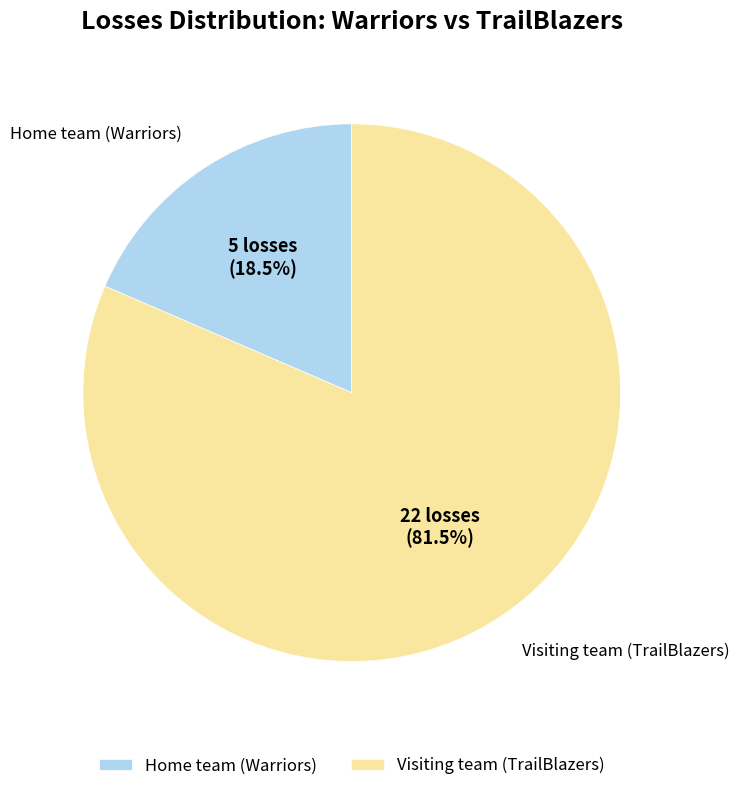

Which slice is the smallest?

Home team (Warriors)